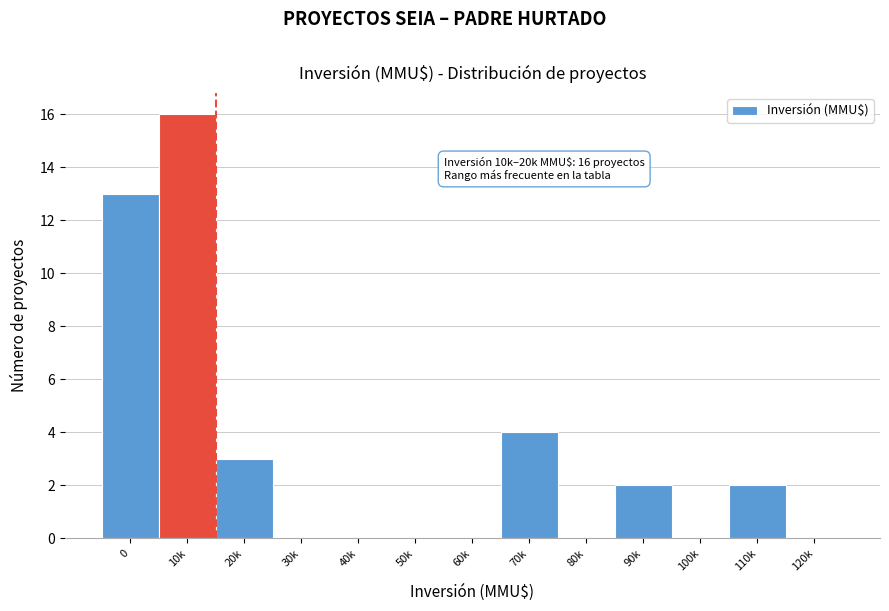

Reading left to right, what are all the values shown in this chart?

0=13	10k=16	20k=3	30k=0	40k=0	50k=0	60k=0	70k=4	80k=0	90k=2	100k=0	110k=2	120k=0